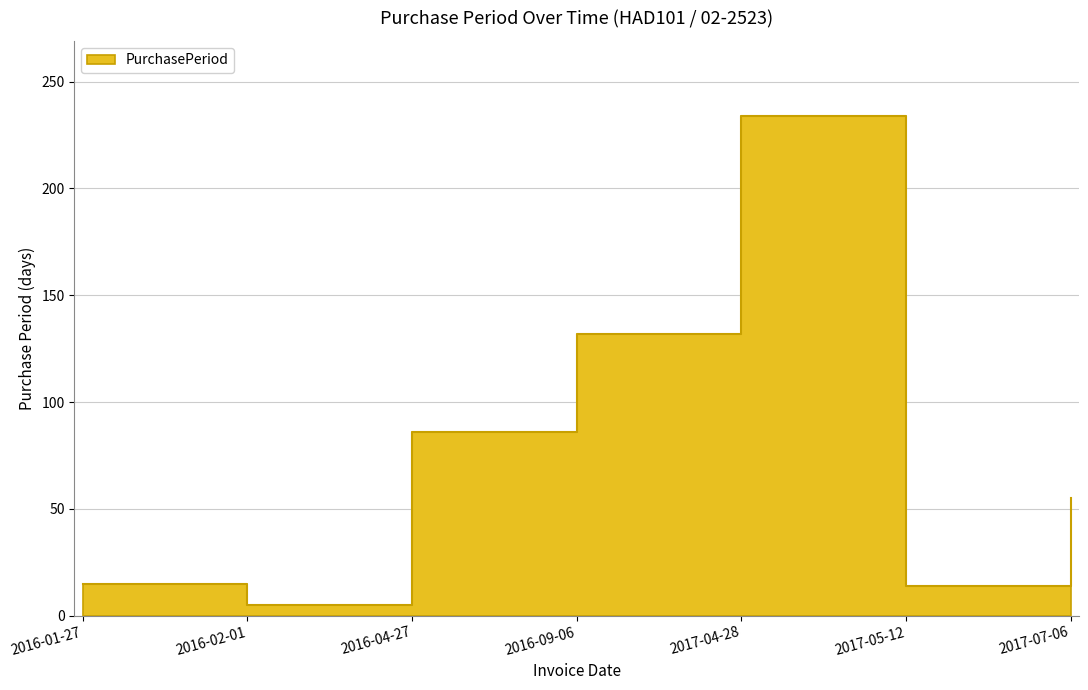

List the labels in order of value, smallest first.

2016-02-01, 2017-05-12, 2016-01-27, 2017-07-06, 2016-04-27, 2016-09-06, 2017-04-28